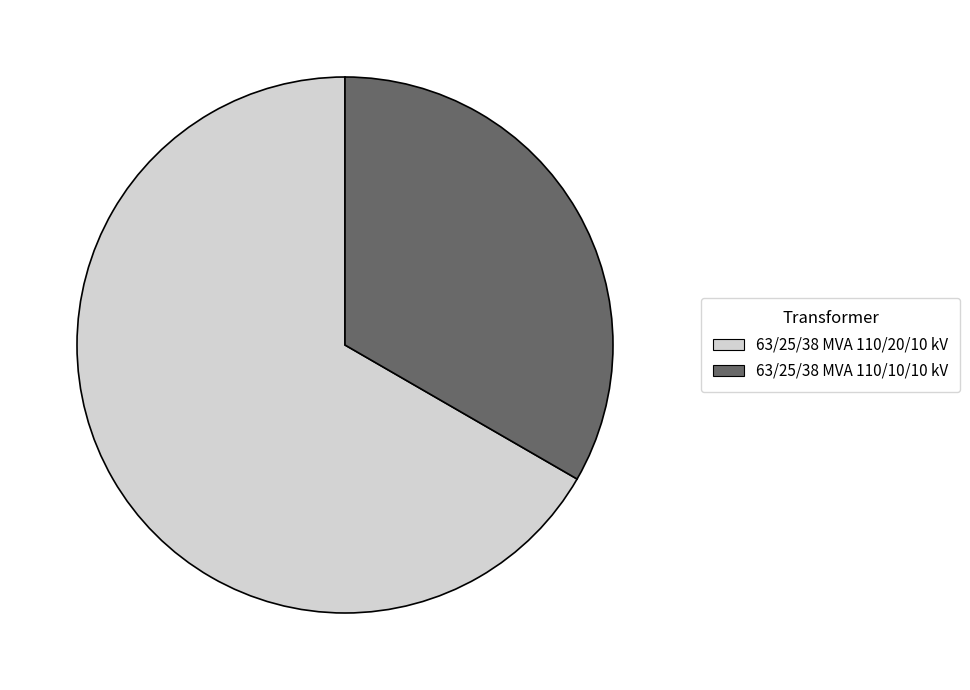

Is it true that 63/25/38 MVA 110/10/10 kV is 33% of the pie?

True